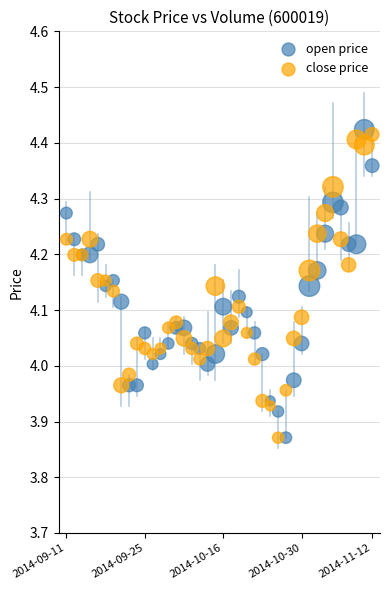

What are all the series names shown in the legend?

open price, close price